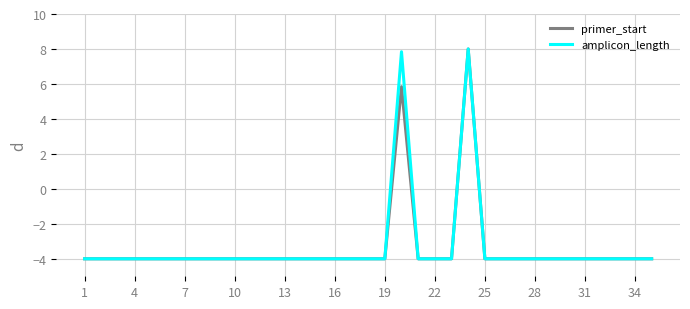

How many lines are shown in the chart?

2